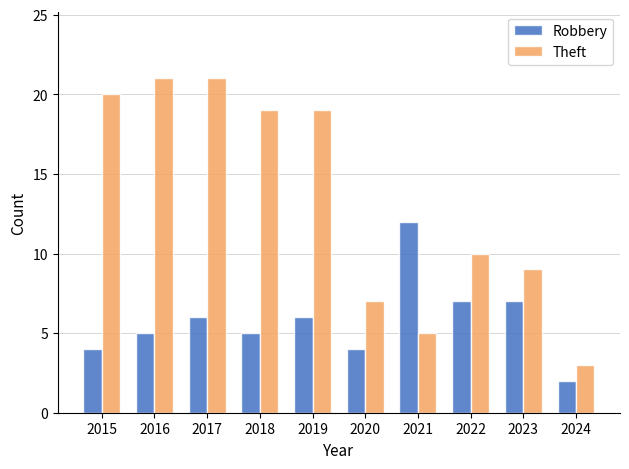

How many distinct data groups are displayed?

2